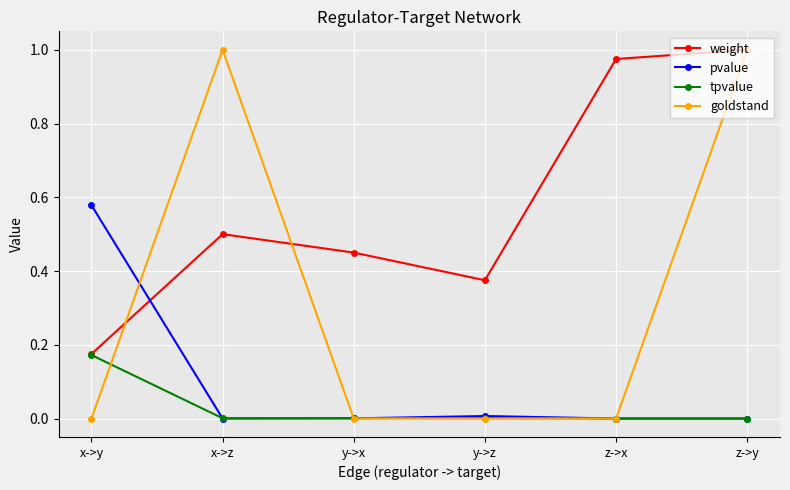

At which label does tpvalue reach its peak?

x->y